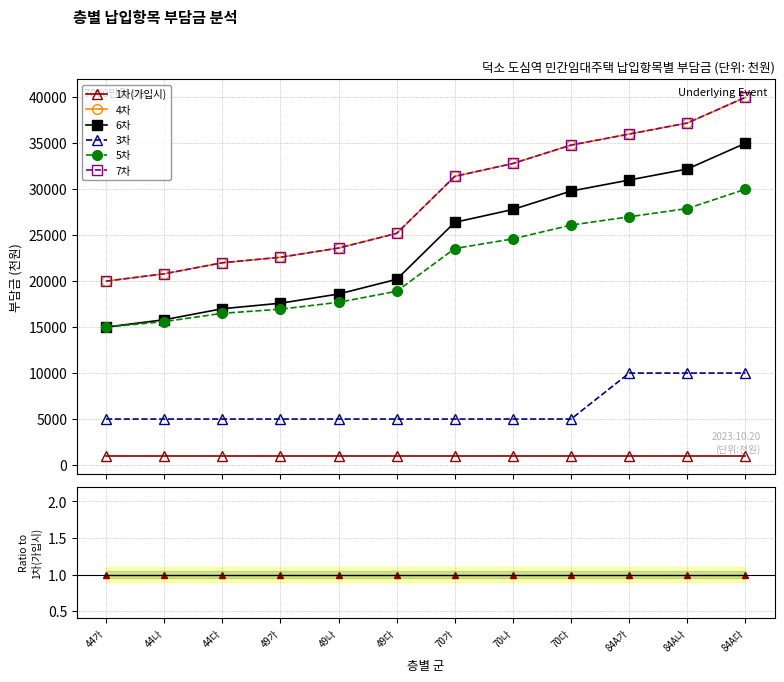

How many lines are shown in the chart?

6